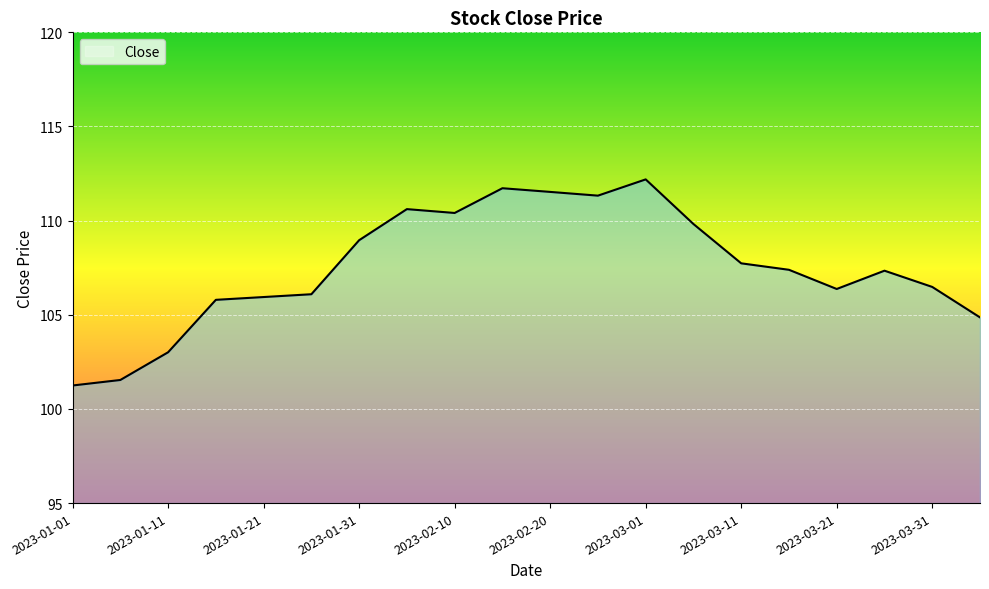

What is the difference between the maximum and minimum values?

10.9